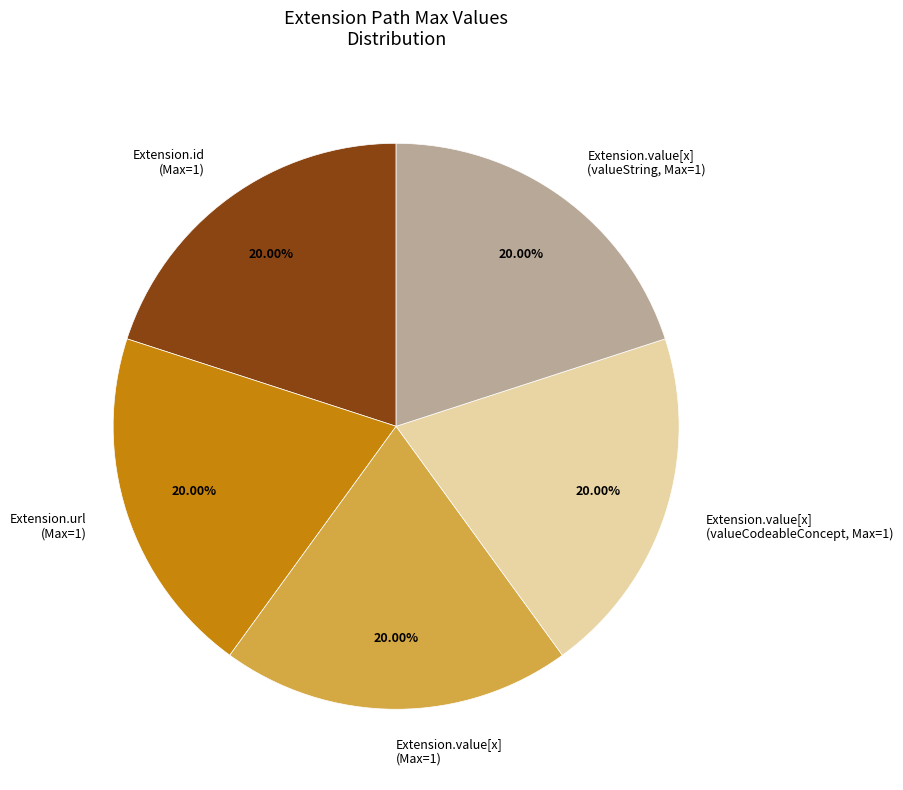

What is the ratio of the value at Extension.url (Max=1) to the value at Extension.value[x] (valueCodeableConcept, Max=1)?

1.0